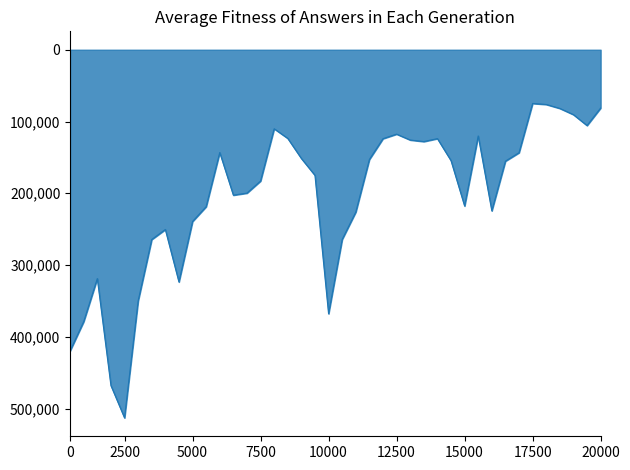

Count the number of data series in this chart.

1